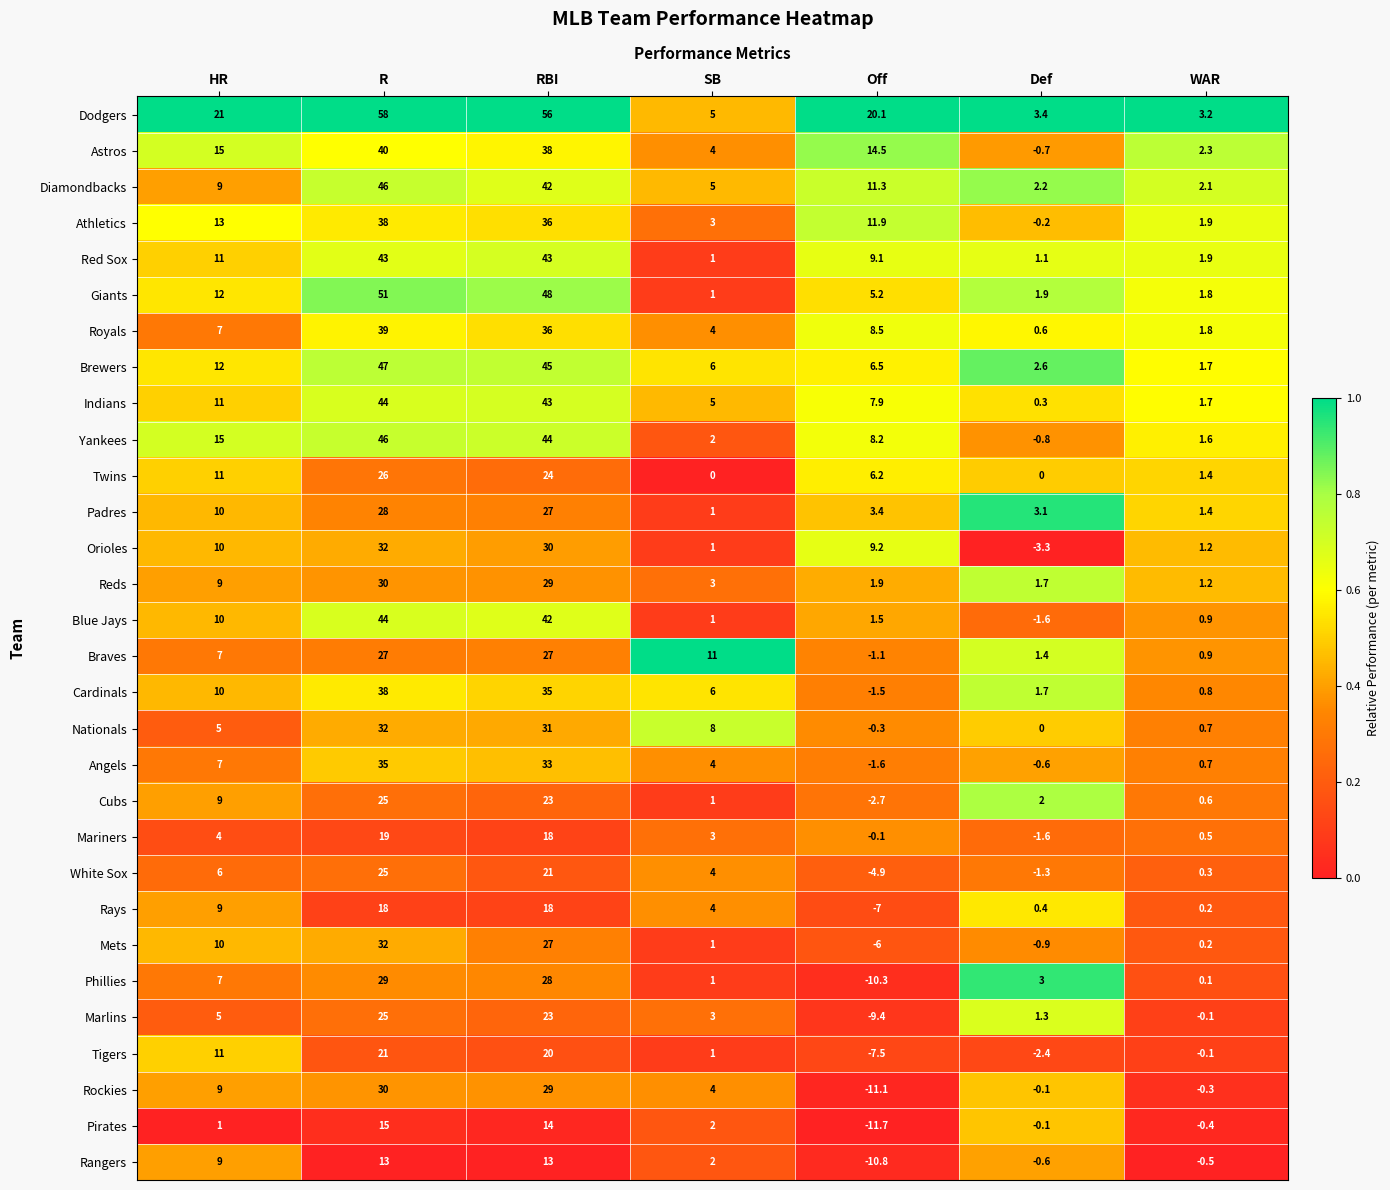

What is the total value across all series at WAR?

29.7